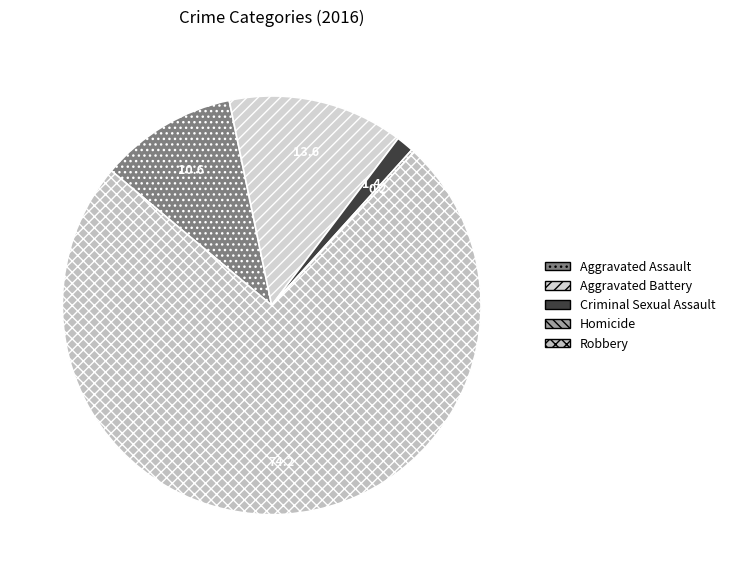

Which has a higher value, Aggravated Battery or Homicide?

Aggravated Battery